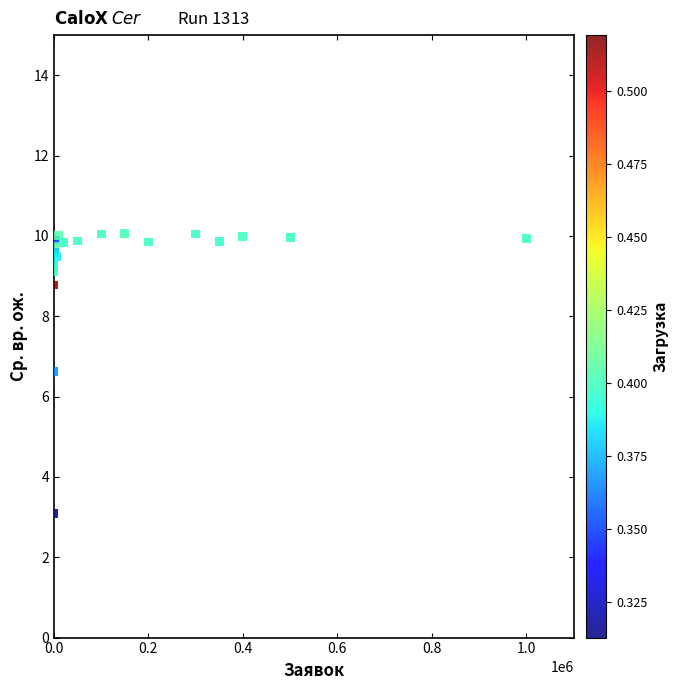

What Y value in the scatter plot is closest to 6?

6.6